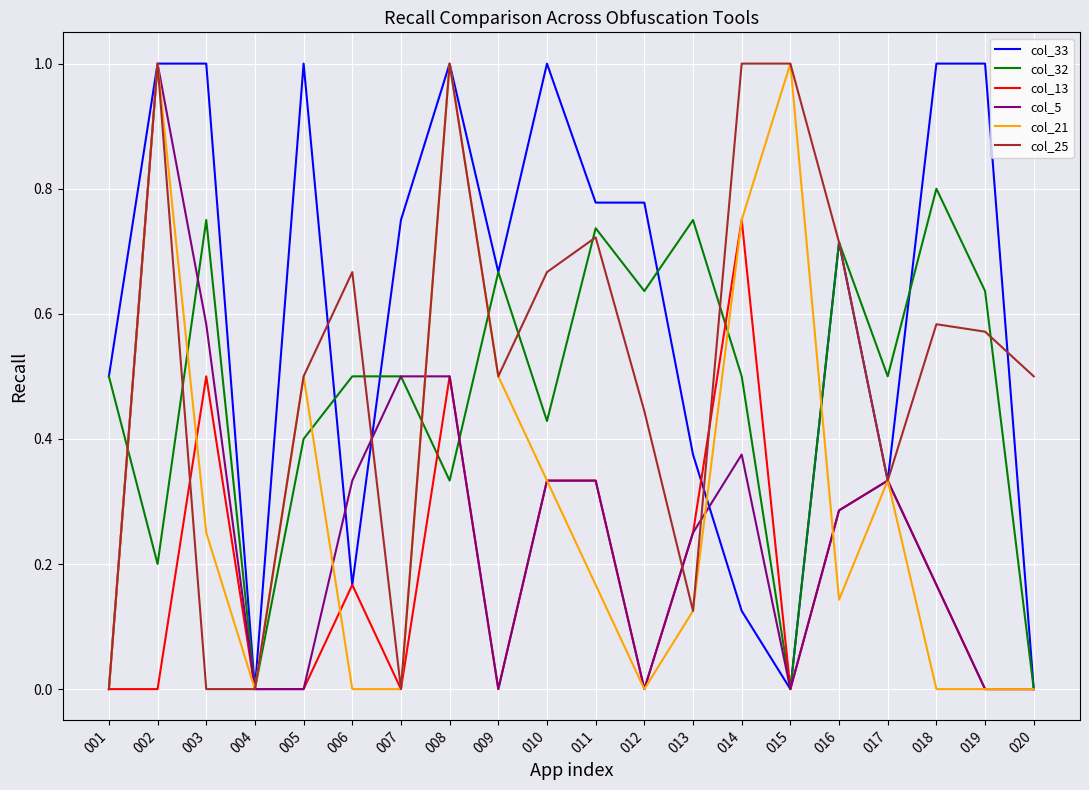

What is the maximum value shown in the chart?

1.0